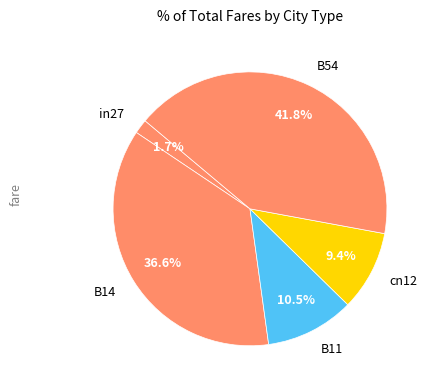

What percentage is the cn12 slice, to the nearest percent?

9%